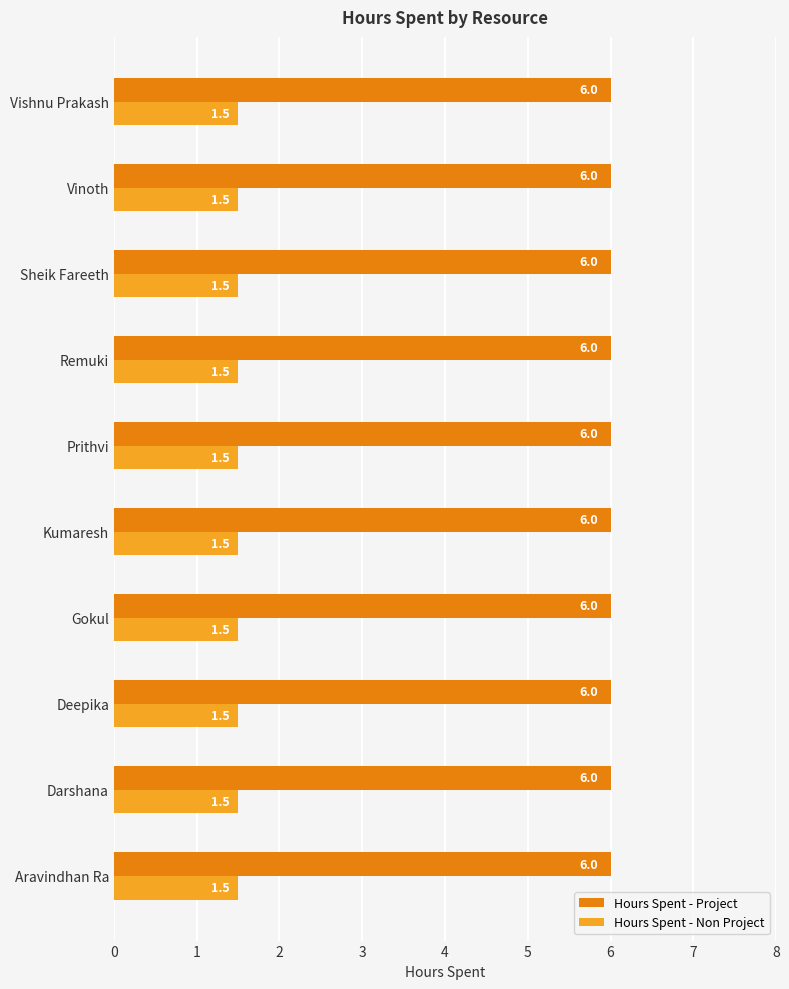

What is the minimum value for Hours Spent - Non Project?

1.5